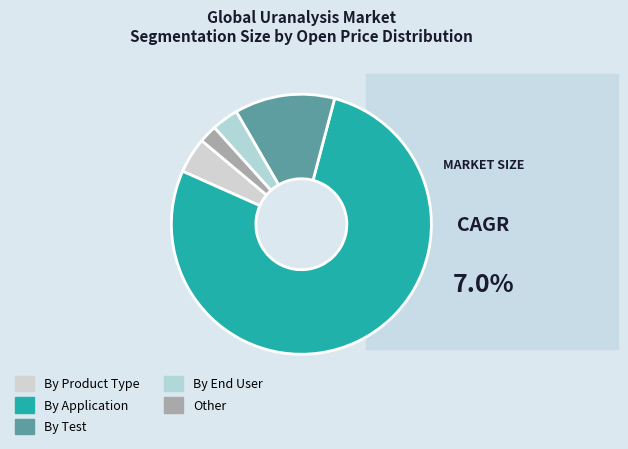

How many segments does this pie chart have?

5